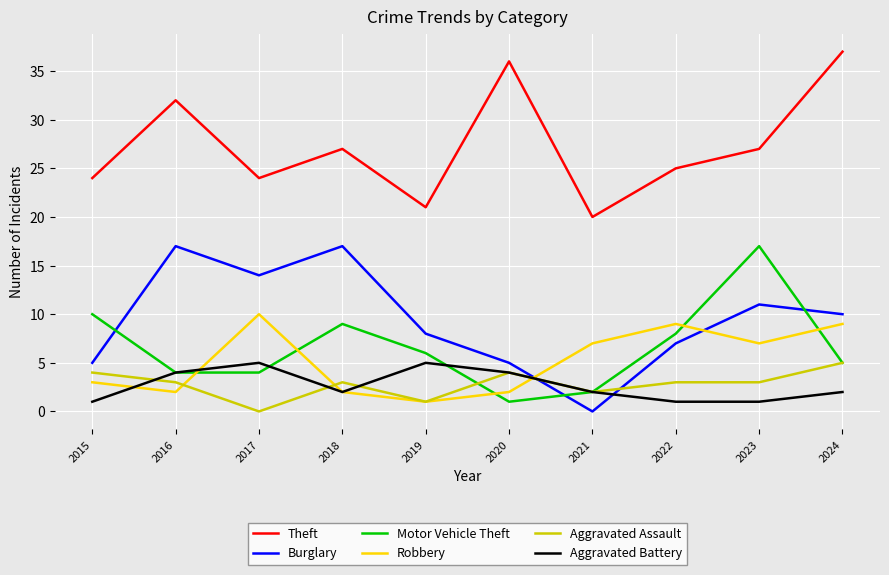

True or false: Burglary has a value of 0 at 2021.

True